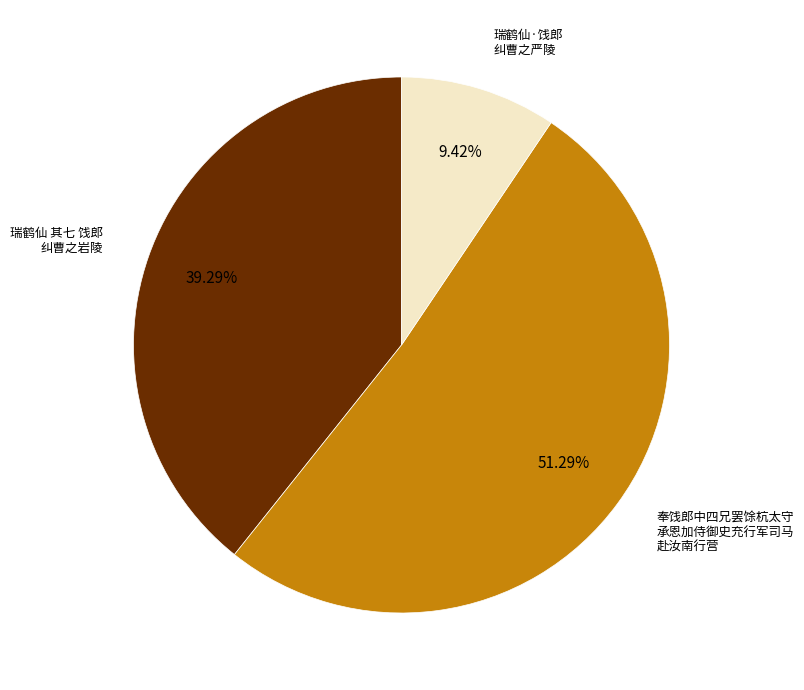

Is there any slice that represents more than half of the pie?

Yes